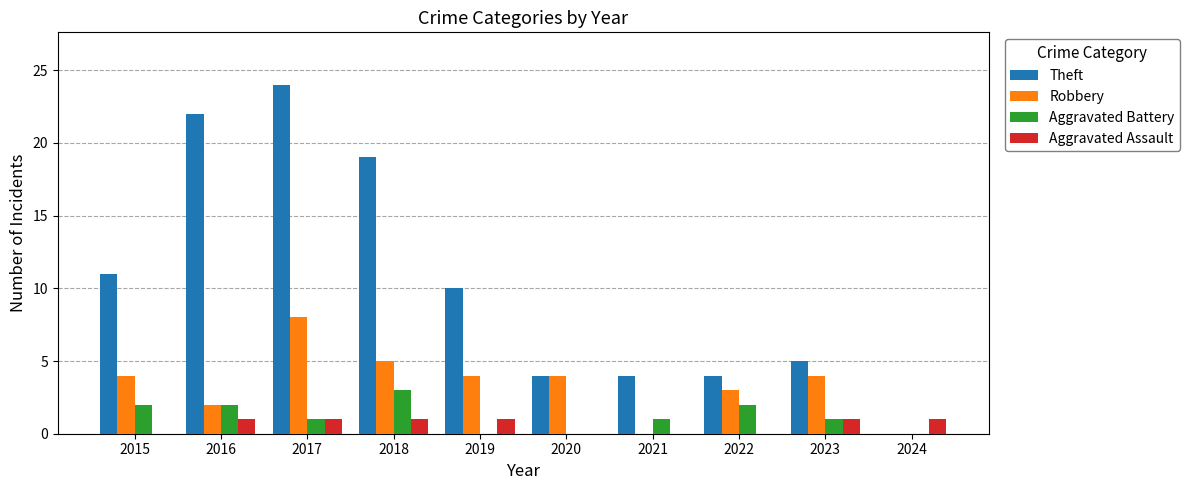

Which category has the highest value in the Robbery series?

2017